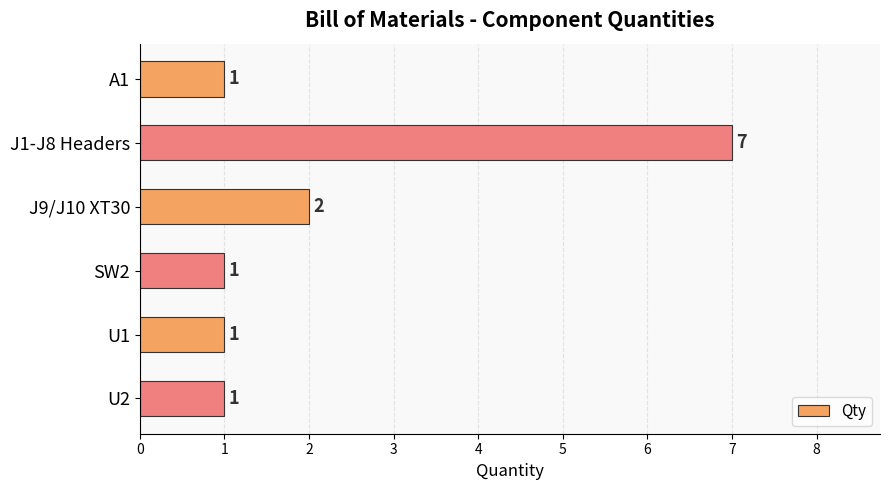

Count the values in the range 1 to 2.

5